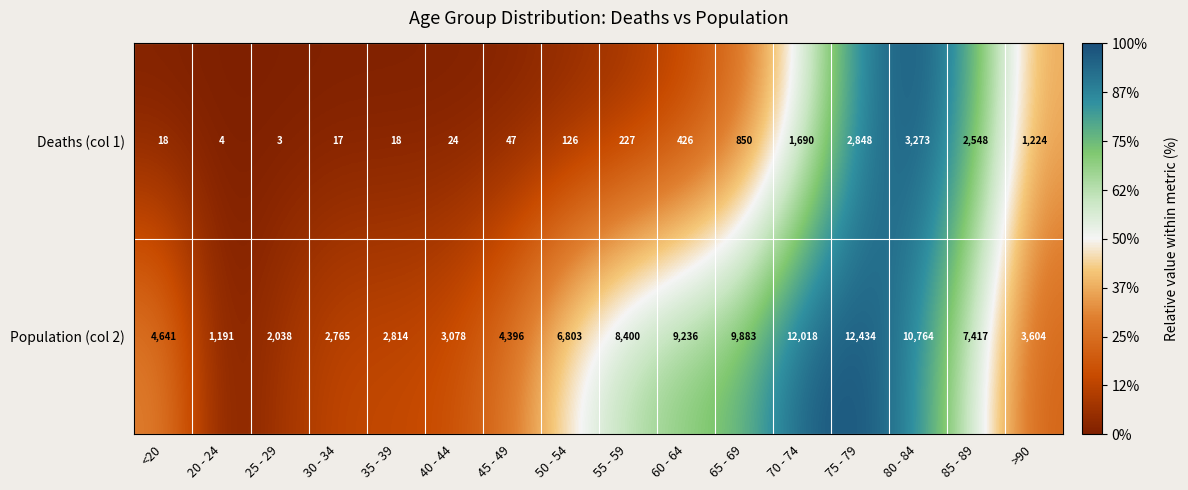

What is the sum of all Deaths (col 1) values?

13343